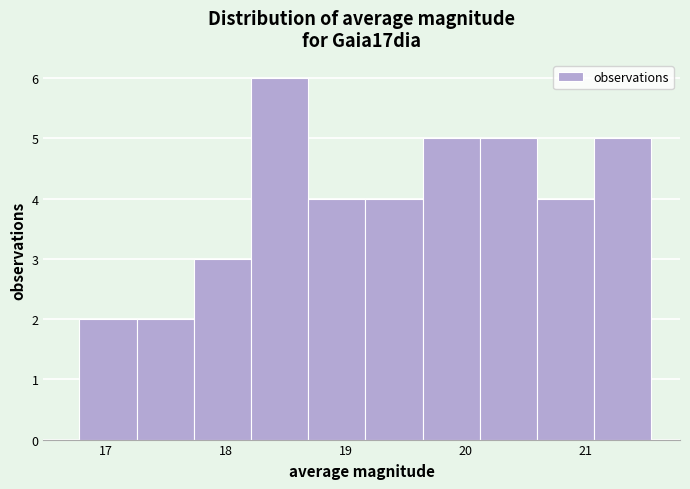

Reading left to right, transcribe this chart: for each bar, give the range it covers on the x-axis and its height. Neither the bar edges nor the heights are printed on the chart, so give them approximately, as read against the axes.

16.8 to 17.3: 2
17.3 to 17.7: 2
17.7 to 18.2: 3
18.2 to 18.7: 6
18.7 to 19.2: 4
19.2 to 19.6: 4
19.6 to 20.1: 5
20.1 to 20.6: 5
20.6 to 21.1: 4
21.1 to 21.6: 5